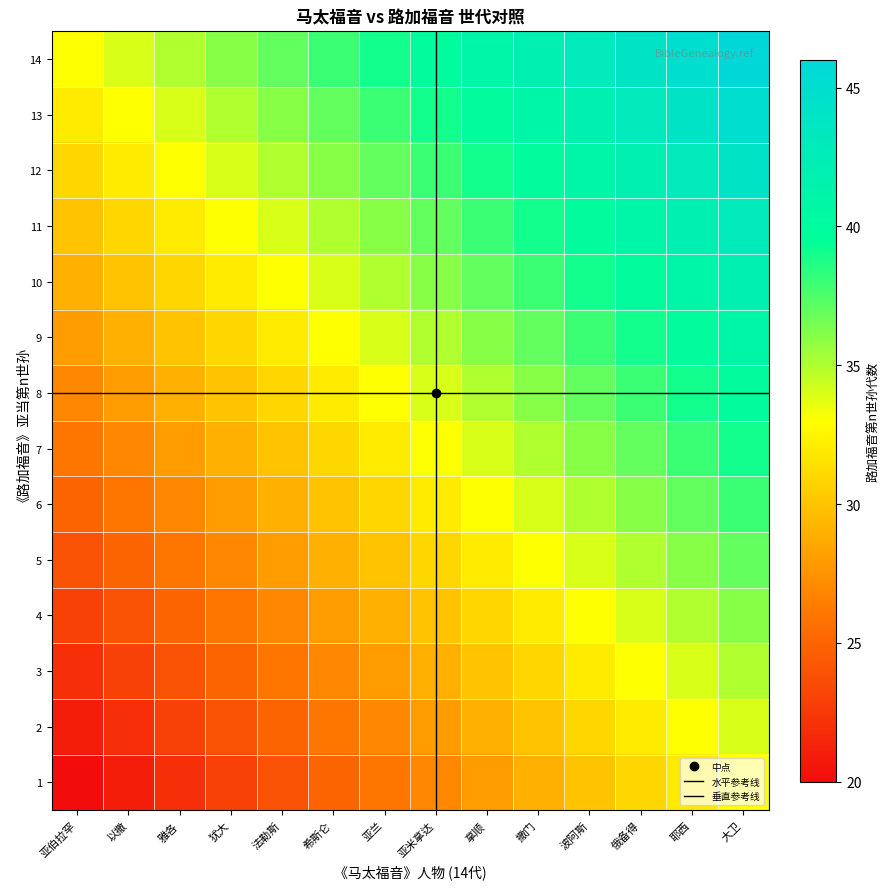

What is the spread (max minus min) of values at 撒门?

13